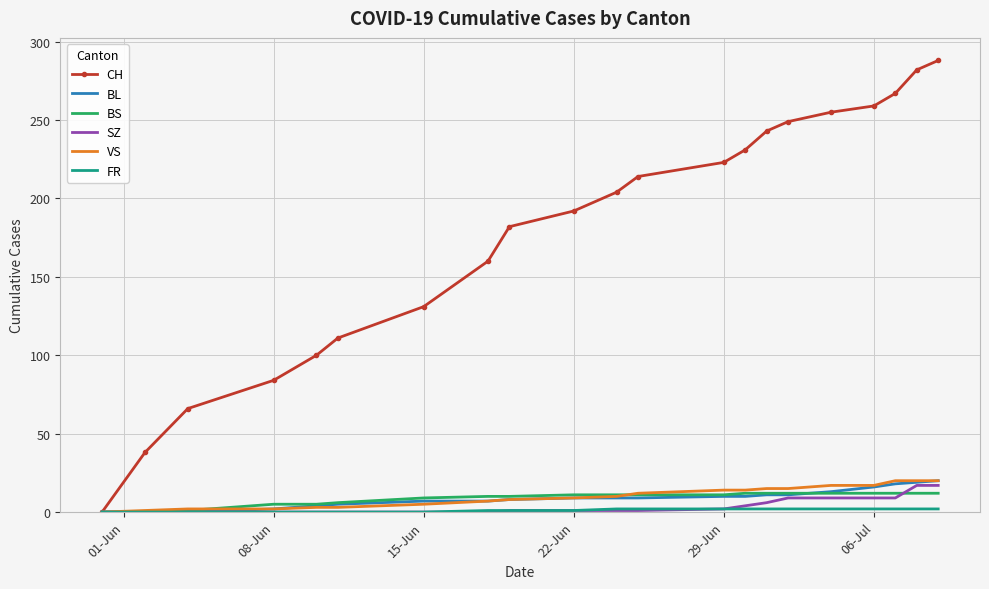

What is the maximum value for BS?

12